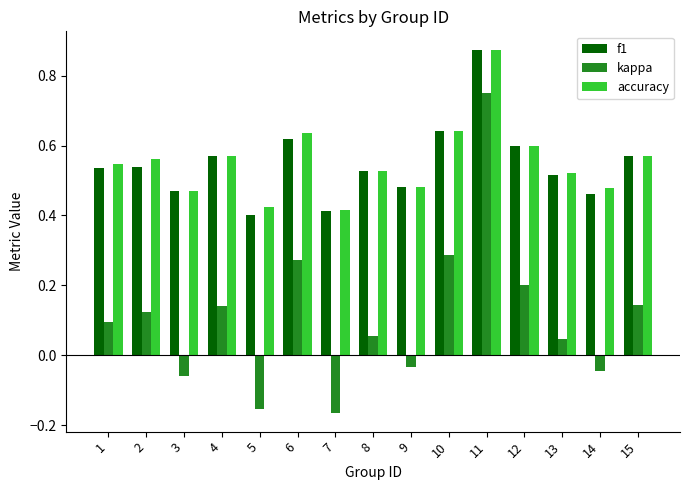

Is it true that accuracy equals 0.6 at 12?

True